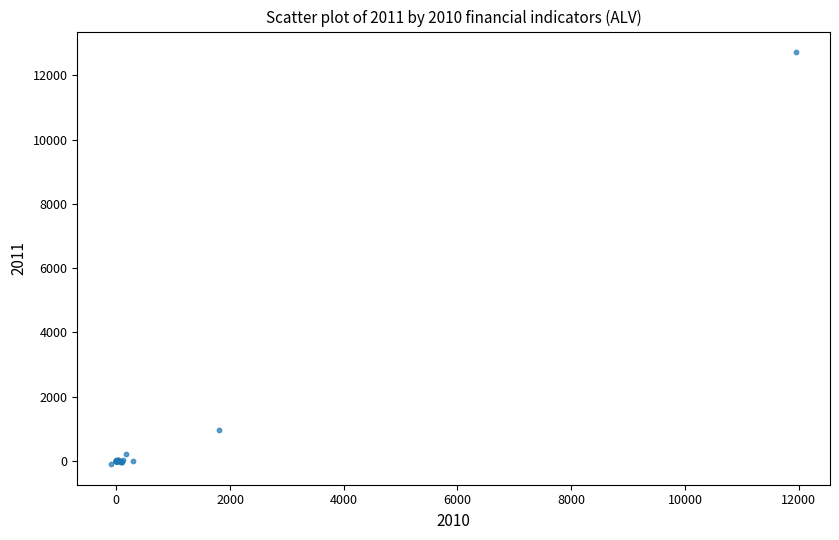

What Y value in the scatter plot is closest to 6311?

955.2